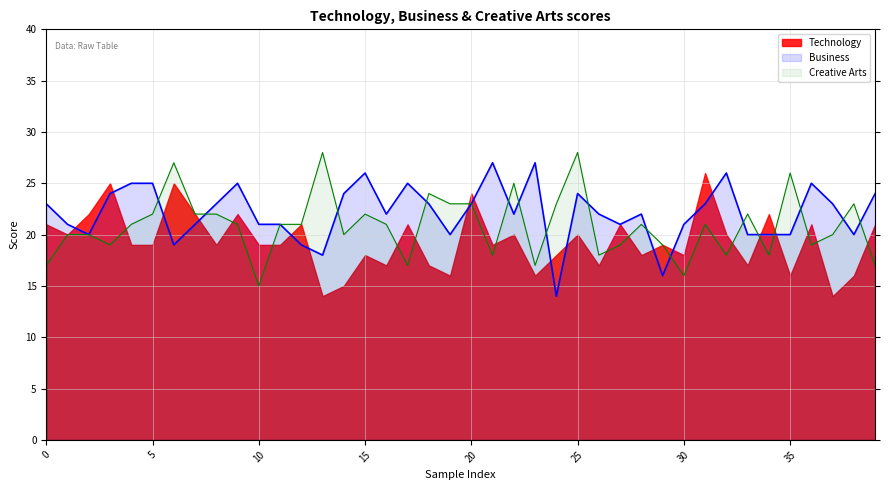

What value does the Business_line series have at 30, to the nearest 5?

20